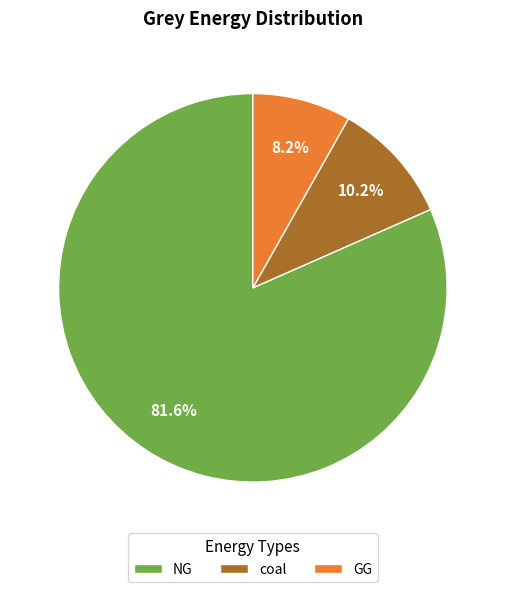

Is there any slice that represents more than half of the pie?

Yes